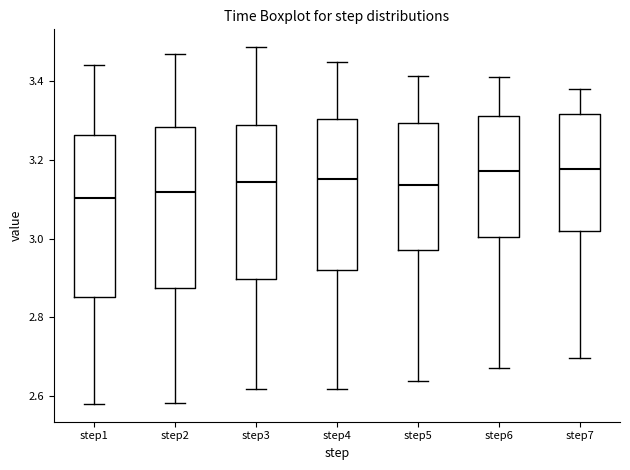

Reading left to right, transcribe this box plot: for each box, give where its median line is, the range the box spans, and where its two whiskers end, as read against the y-axis. The values are not printed on the chart, so give them approximately, as read against the axis.

step1: median 3.10, box 2.86 to 3.26, whiskers 2.58 to 3.44
step2: median 3.12, box 2.88 to 3.28, whiskers 2.58 to 3.46
step3: median 3.14, box 2.90 to 3.28, whiskers 2.62 to 3.48
step4: median 3.16, box 2.92 to 3.30, whiskers 2.62 to 3.44
step5: median 3.14, box 2.98 to 3.30, whiskers 2.64 to 3.42
step6: median 3.18, box 3.00 to 3.32, whiskers 2.68 to 3.42
step7: median 3.18, box 3.02 to 3.32, whiskers 2.70 to 3.38